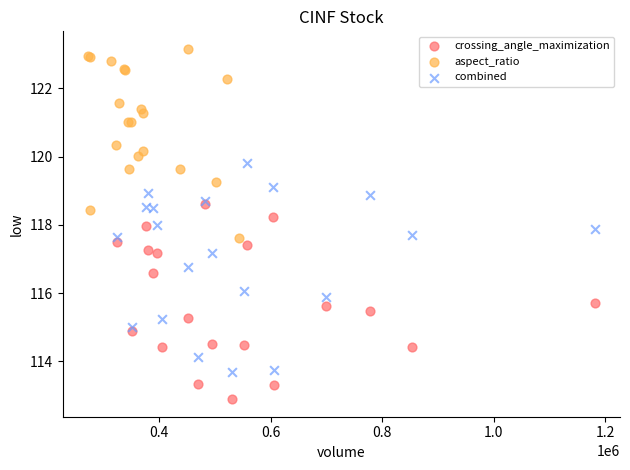

Which series contains the highest Y value?

aspect_ratio